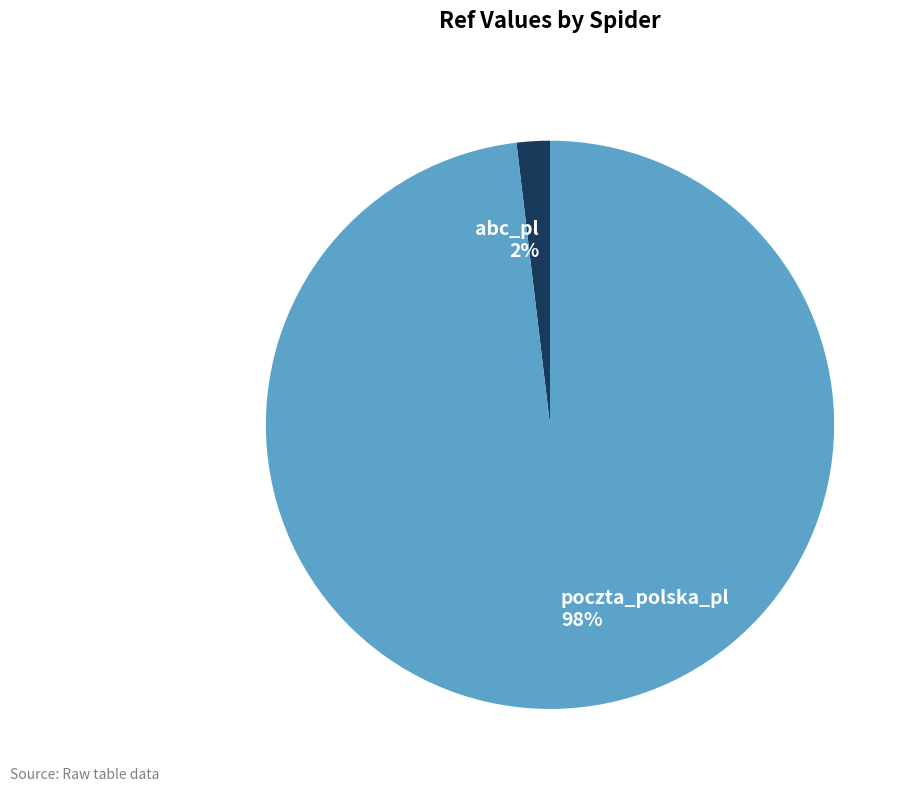

Count the number of slices in the pie.

2